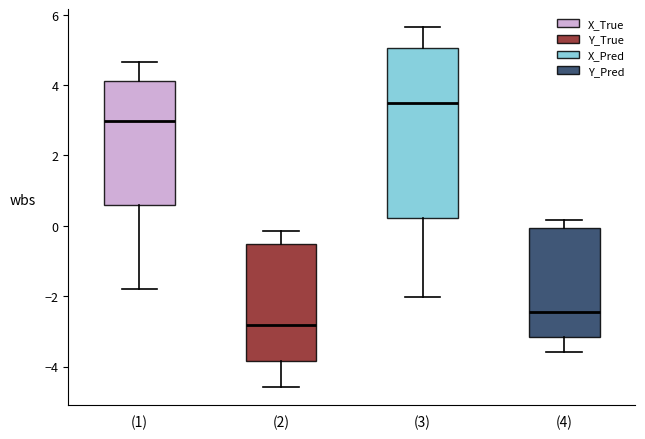

Reading left to right, transcribe this box plot: for each box, give where its median line is, the range the box spans, and where its two whiskers end, as read against the y-axis. The values are not printed on the chart, so give them approximately, as read against the axis.

(1): median 3.0, box 0.6 to 4.2, whiskers -1.8 to 4.6
(2): median -2.8, box -3.8 to -0.6, whiskers -4.6 to -0.2
(3): median 3.4, box 0.2 to 5.0, whiskers -2.0 to 5.6
(4): median -2.4, box -3.2 to 0.0, whiskers -3.6 to 0.2